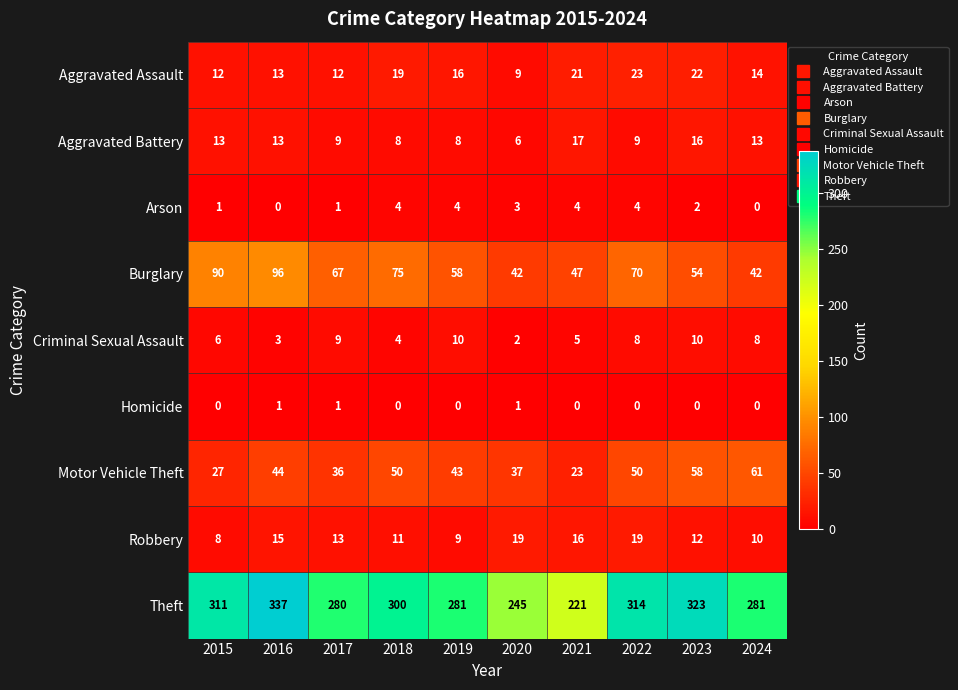

At which label is Arson closest to 2?

2023